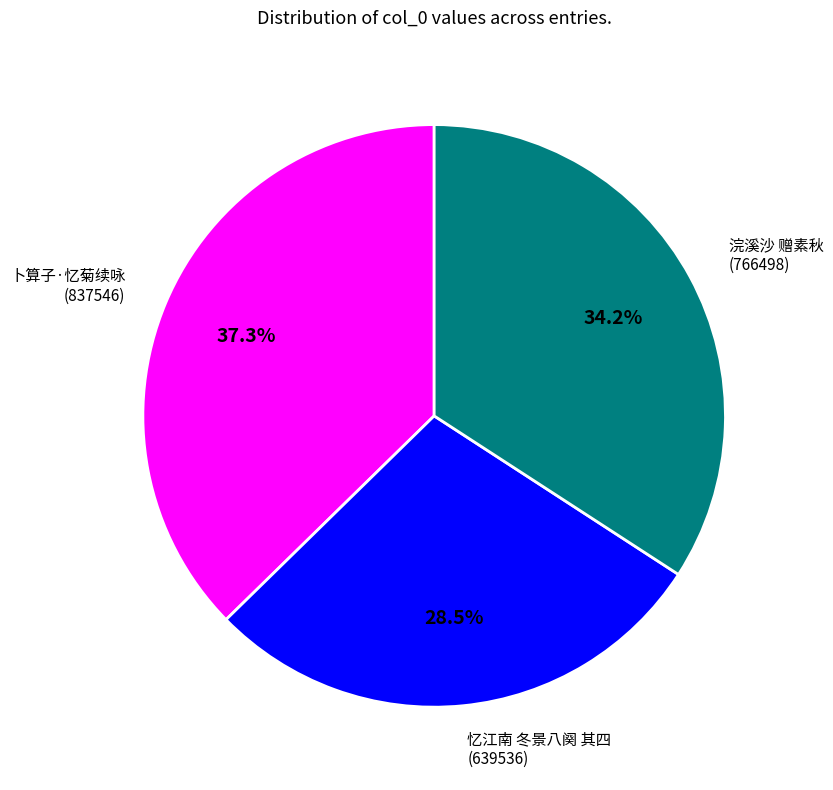

How many slices are in this pie chart?

3